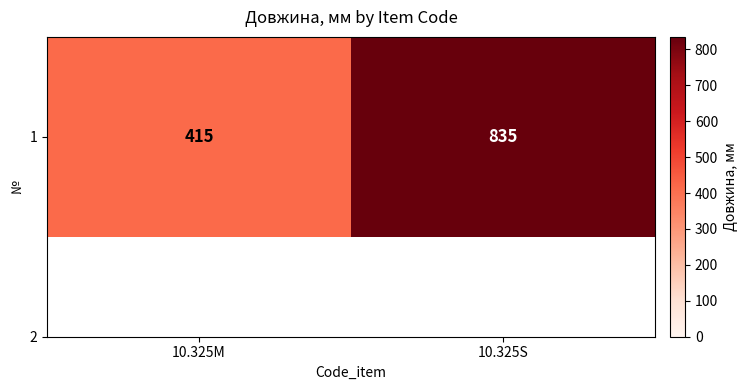

What is the change in value from 10.325M to 10.325S?

+420